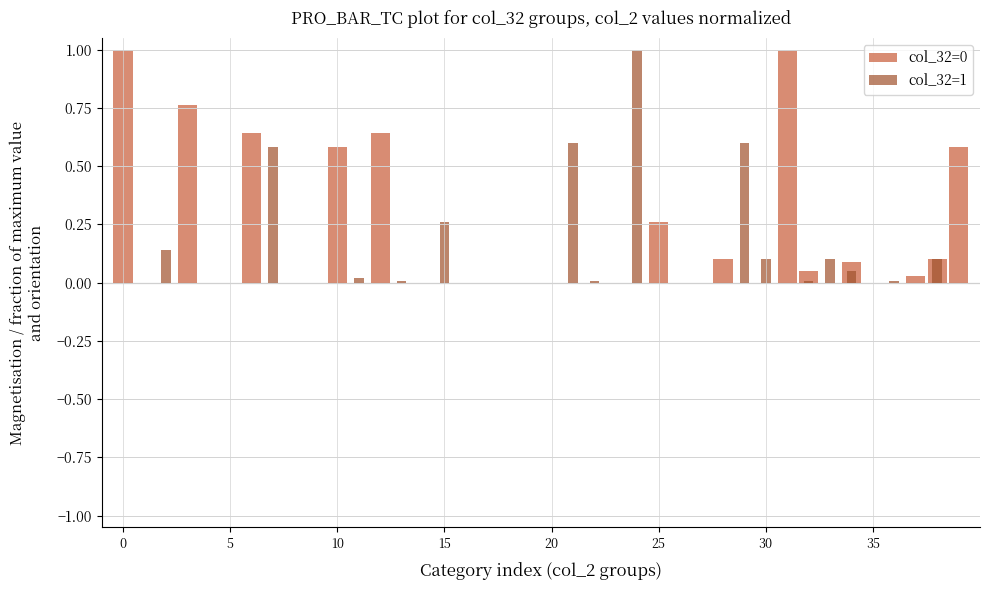

How many values in the col_32=1 series exceed 0?

15